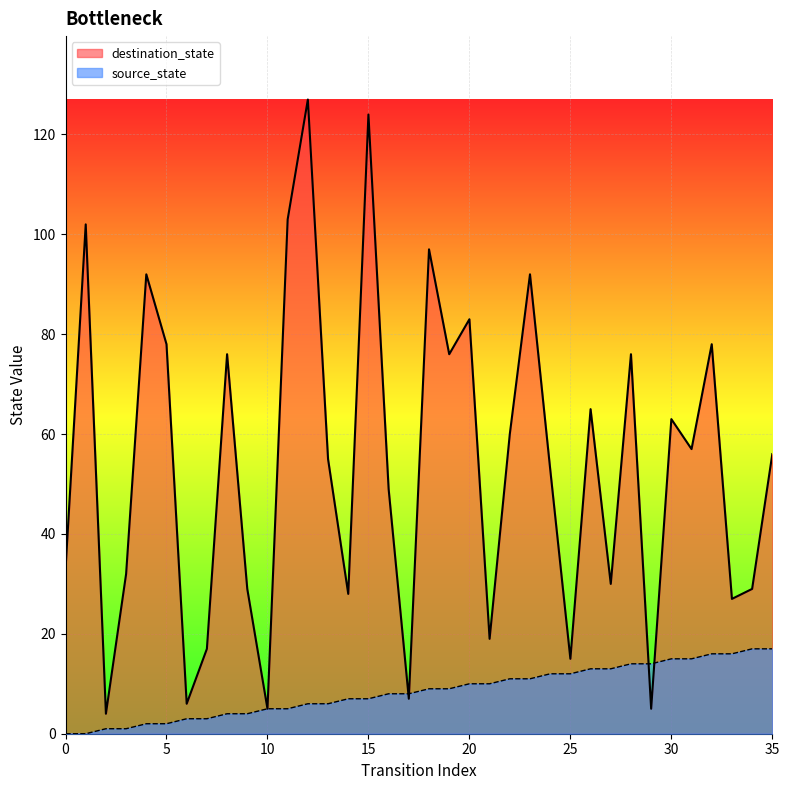

True or false: destination_state has a value of 113 at 32.

False